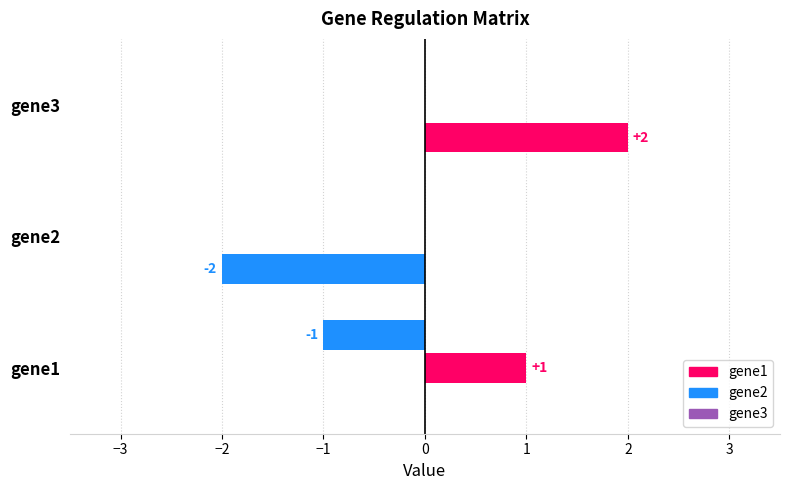

How many distinct data groups are displayed?

3